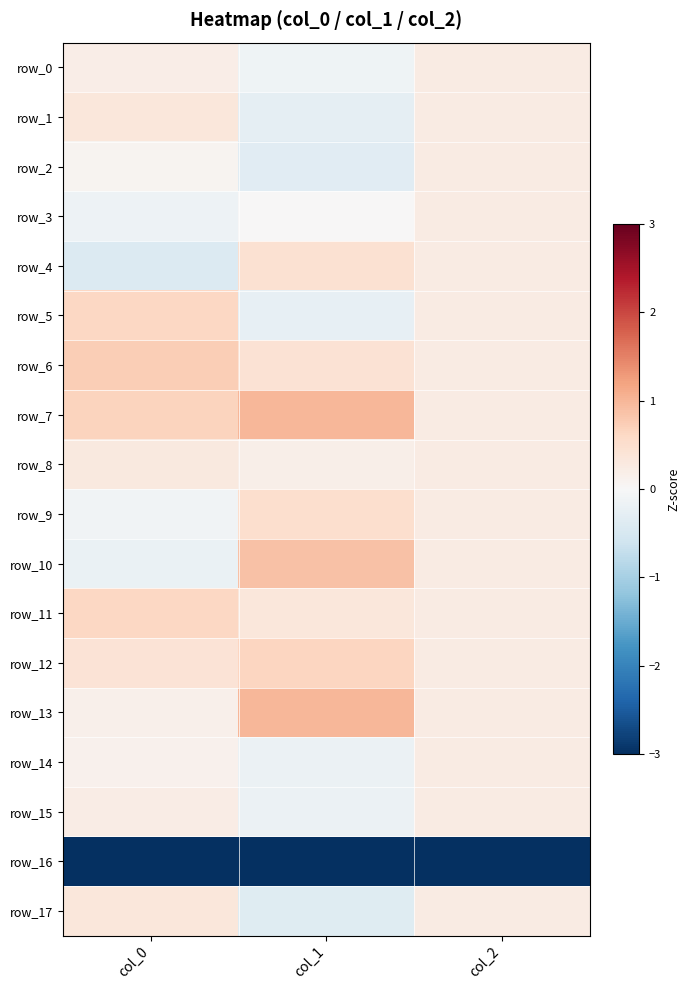

How many values in the row_10 series are below 0?

1